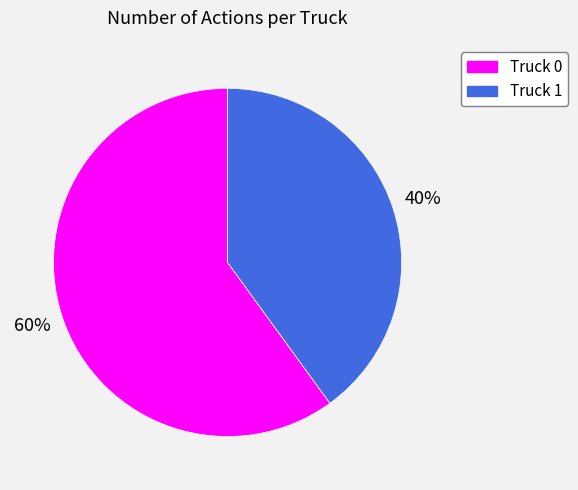

To the nearest percent, what is the difference between the largest and smallest slice percentages?

20%